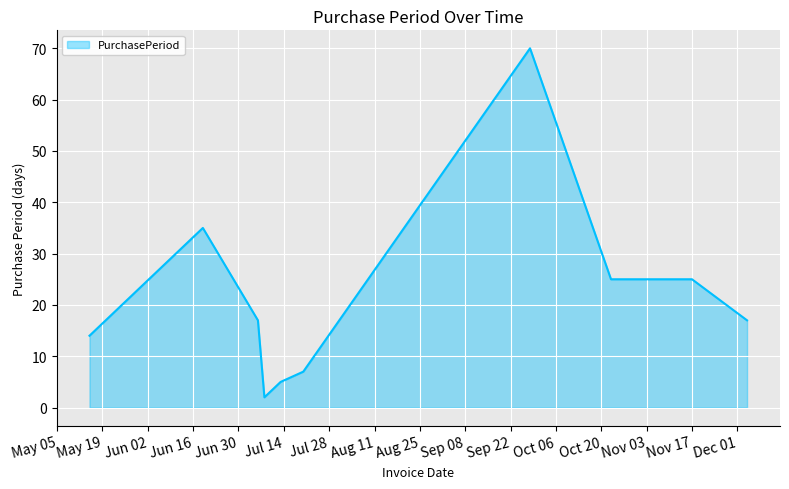

What is the maximum value shown in the chart?

70